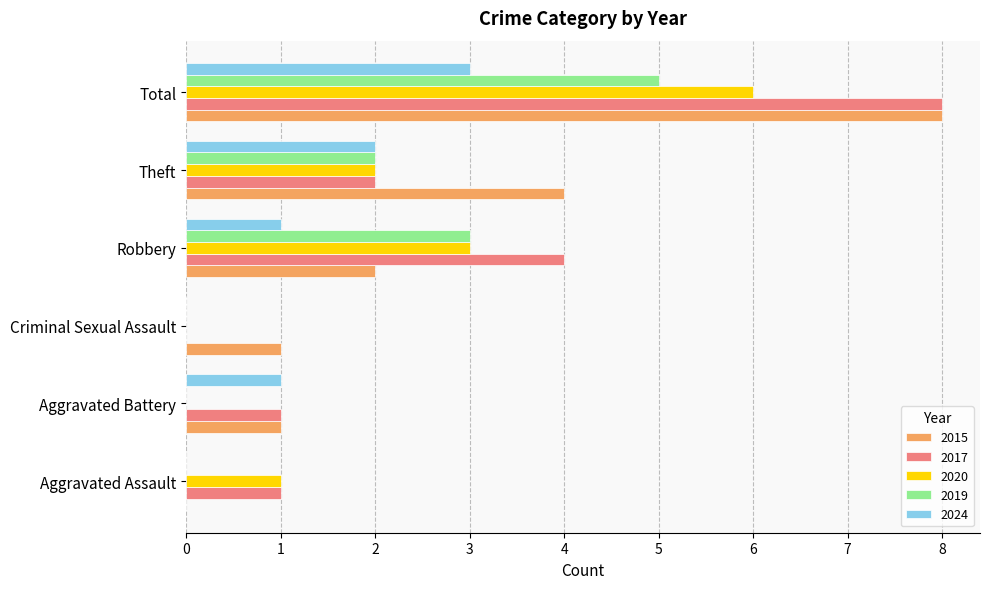

How many 2024 values are between 0 and 2?

5